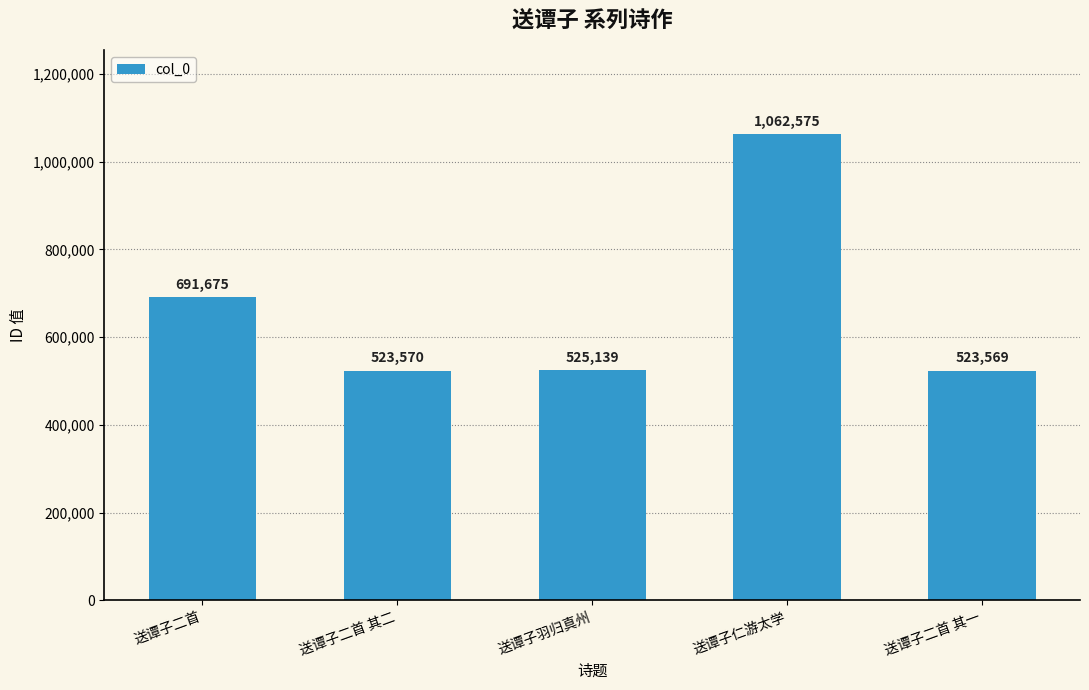

What is the change in value from 送谭子二首 to 送谭子二首 其二?

-168105